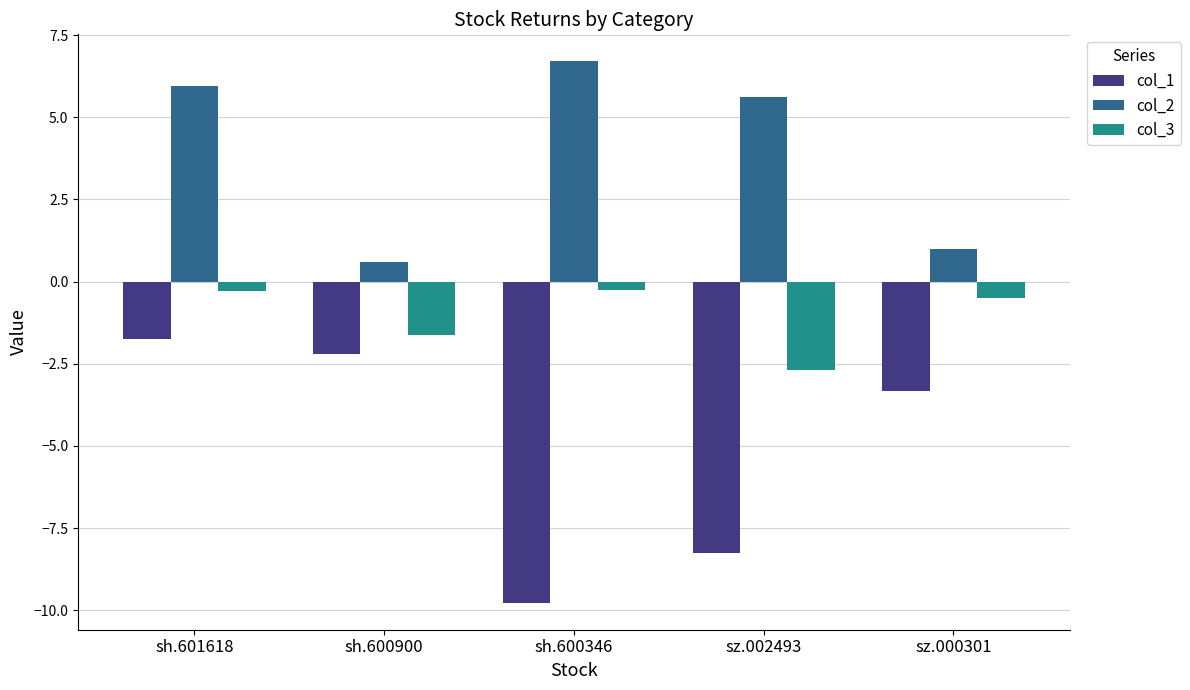

What is the label of the 3rd bar from the right?

sh.600346